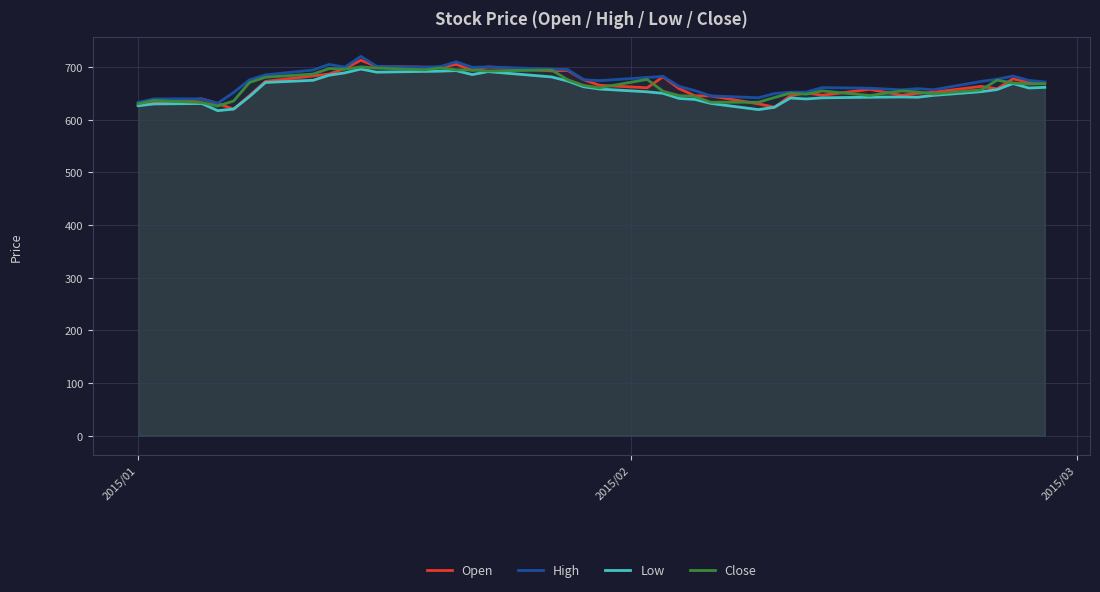

What is the difference between the maximum and minimum values in the High series?

89.0